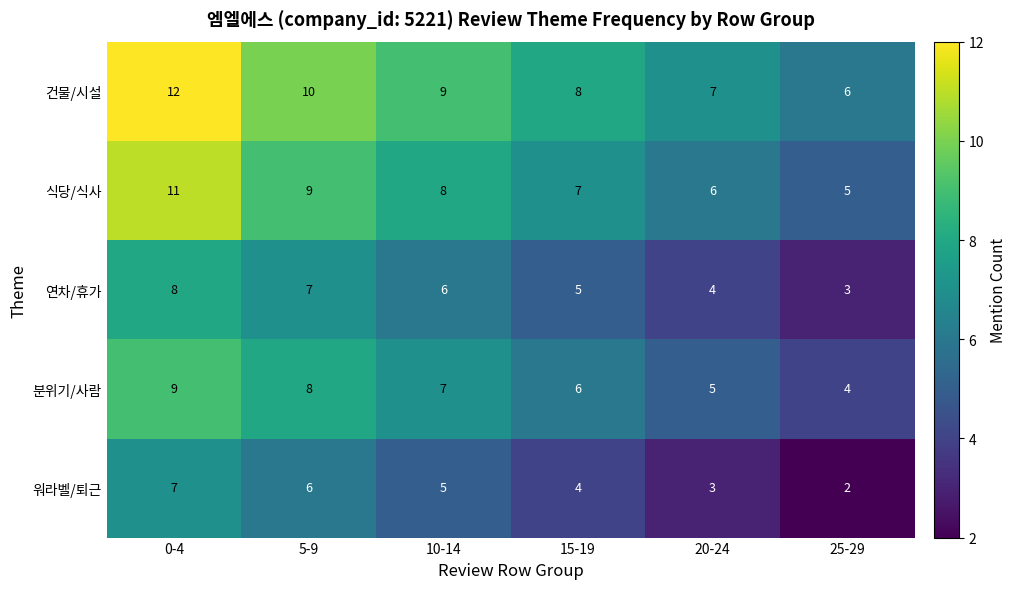

How many categories are shown in the chart?

6